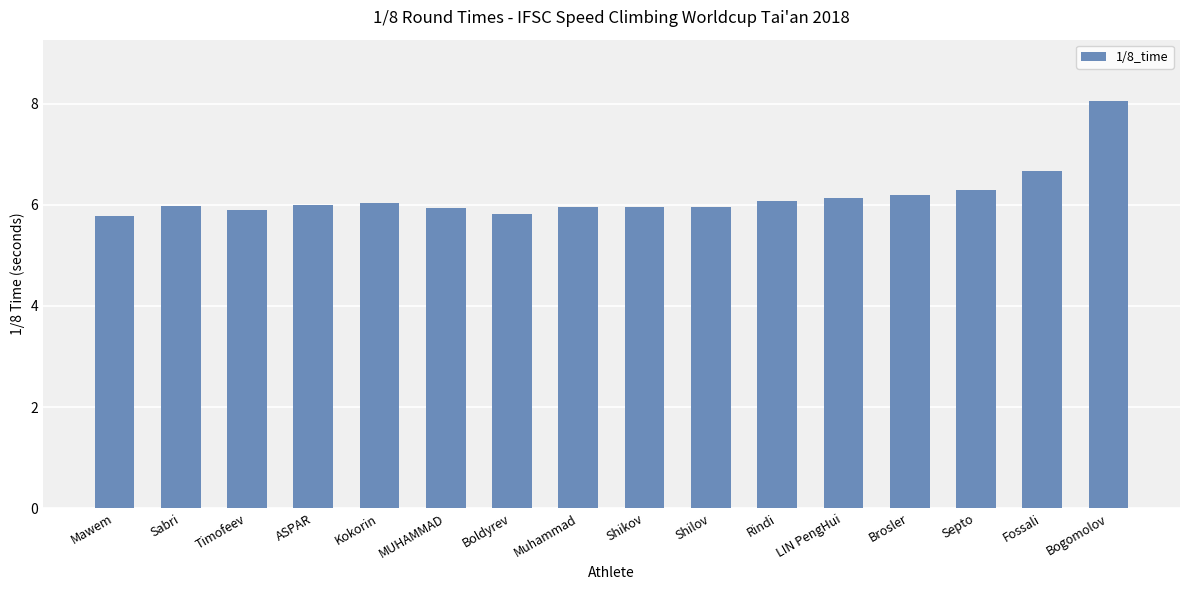

What is the difference between the maximum and minimum values?

2.3